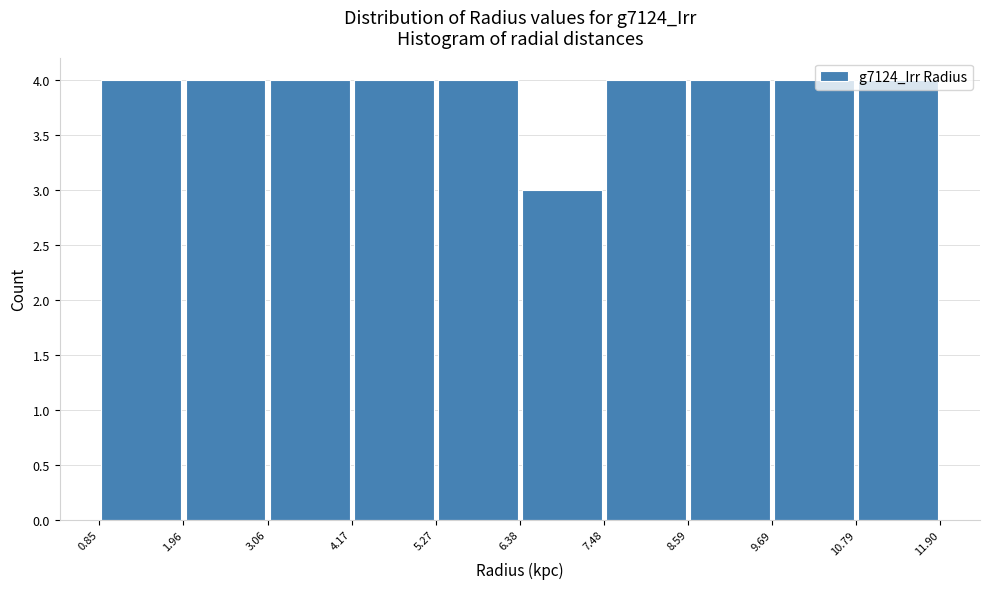

Reading left to right, list every bar in this chart as the range it spans on the x-axis followed by its height. The values are not printed on the chart, so give them approximately, as read against the axis.

0.85 to 1.96: 4
1.96 to 3.06: 4
3.06 to 4.17: 4
4.17 to 5.27: 4
5.27 to 6.38: 4
6.38 to 7.48: 3
7.48 to 8.59: 4
8.59 to 9.69: 4
9.69 to 10.79: 4
10.79 to 11.90: 4